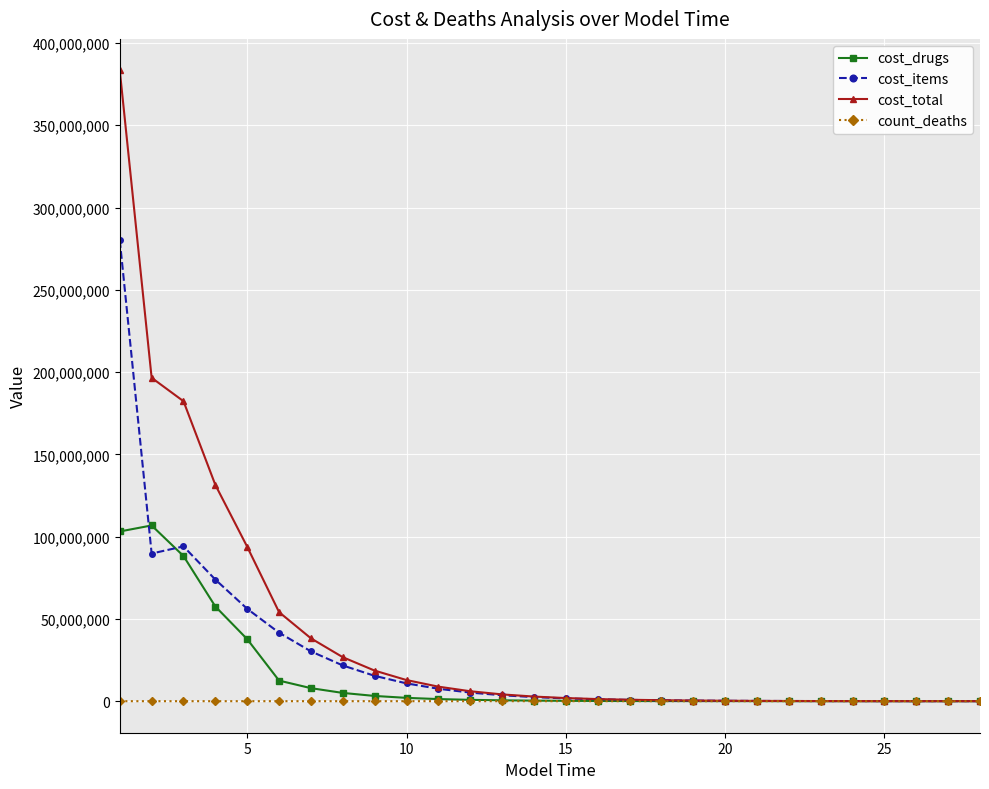

How many distinct data groups are displayed?

4